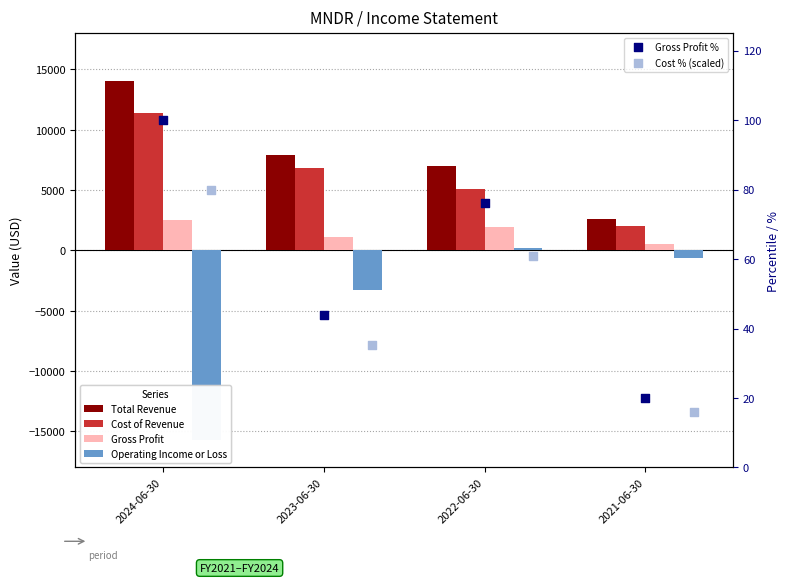

Which series has the largest Y range (max minus min)?

Operating Income or Loss